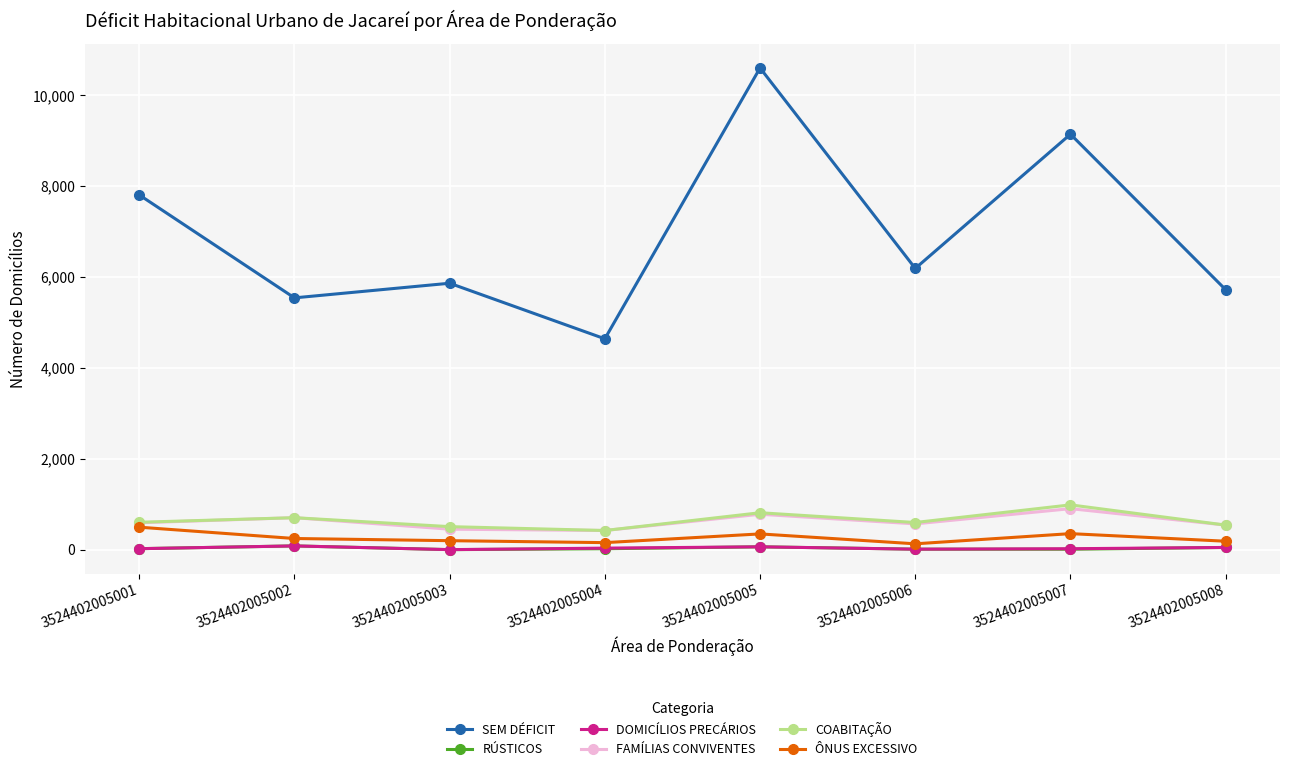

True or false: COABITAÇÃO and RÚSTICOS intersect in this chart.

False